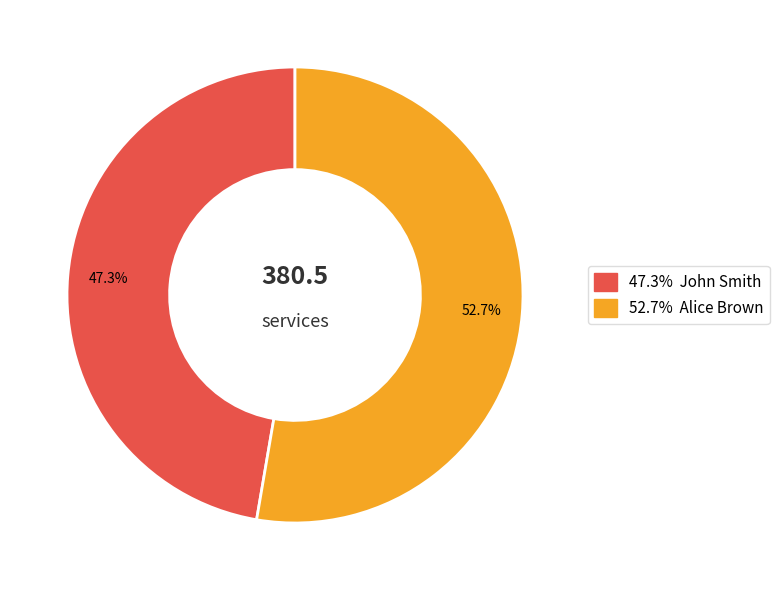

Is there any slice that represents more than half of the pie?

Yes